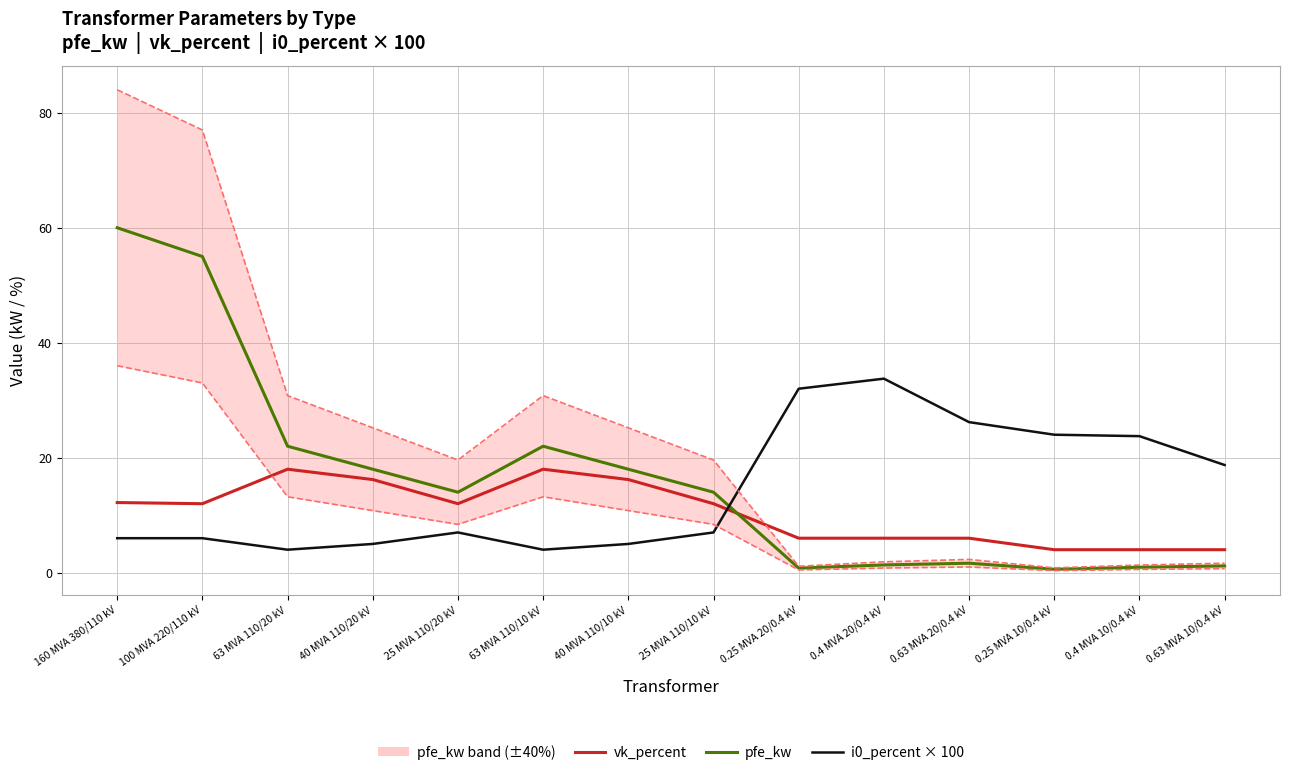

What is the lowest value of the pfe_kw series?

0.6